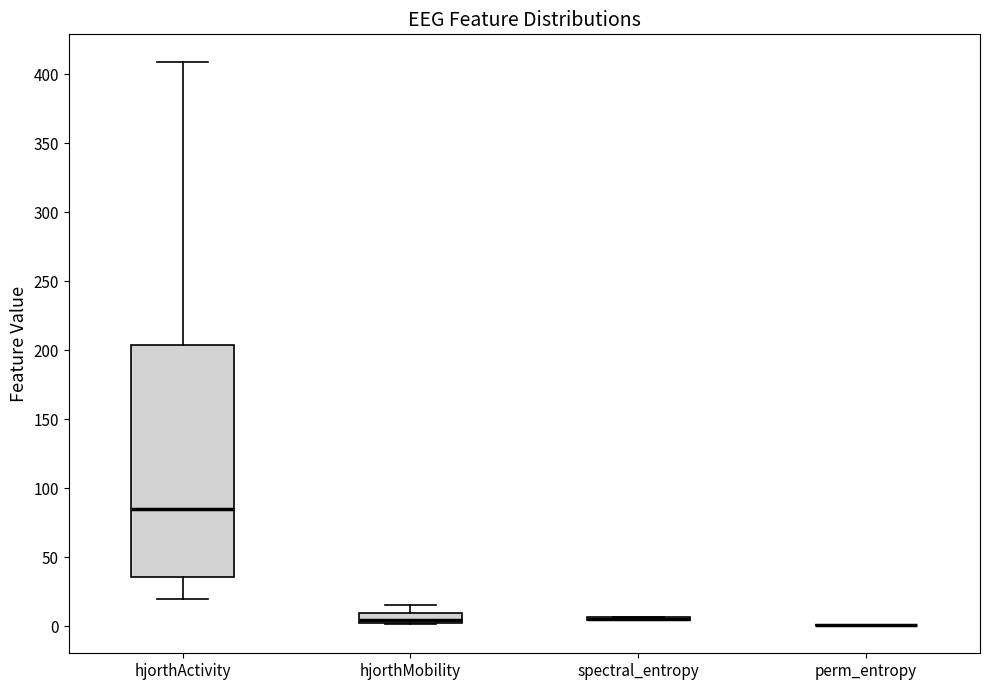

Which box is the tallest, from its lower edge to its upper edge?

hjorthActivity